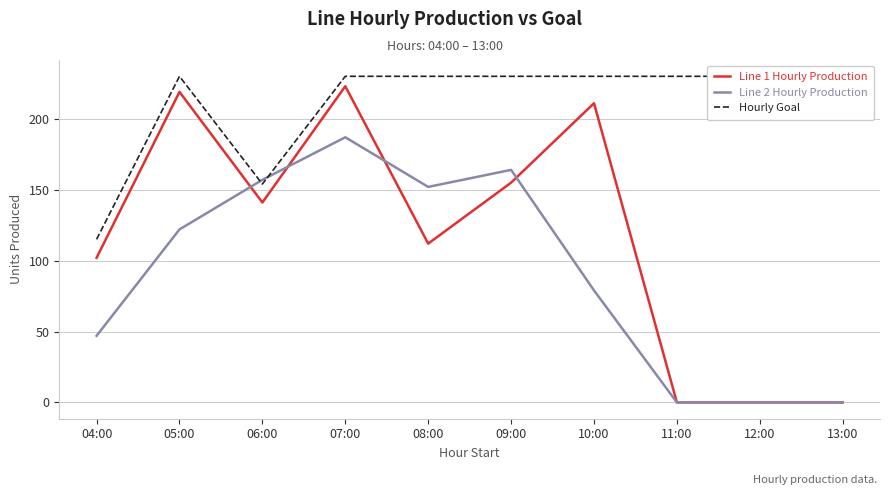

Does the chart display data point markers on the line(s)?

No